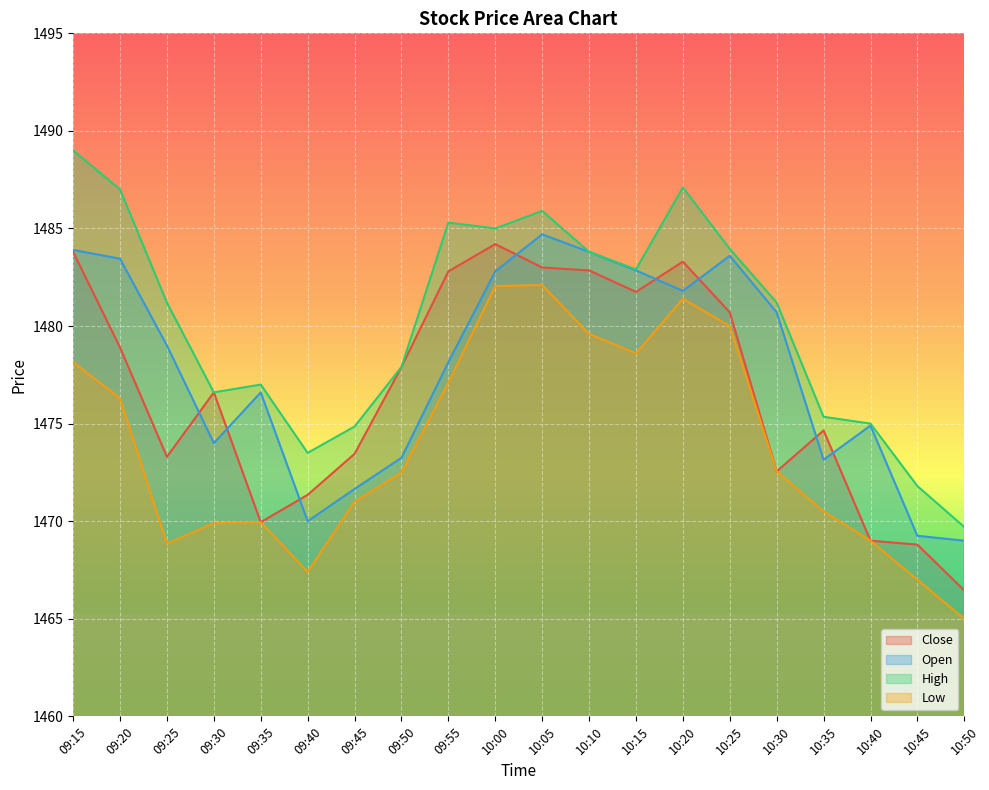

Reading right to left, transcribe all the data shown in this chart.

Close: 1466.4	1468.8	1469.0	1474.7	1472.6	1480.7	1483.3	1481.8	1482.8	1483.0	1484.2	1482.8	1477.9	1473.4	1471.3	1469.9	1476.6	1473.3	1478.9	1483.8
Open: 1469.0	1469.2	1474.9	1473.2	1480.7	1483.6	1481.8	1482.8	1483.8	1484.7	1482.8	1478.2	1473.2	1471.7	1470.0	1476.6	1474.0	1479.0	1483.4	1483.9
High: 1469.7	1471.8	1475.0	1475.3	1481.2	1483.9	1487.1	1482.9	1483.8	1485.9	1485.0	1485.3	1477.9	1474.8	1473.5	1477.0	1476.6	1481.2	1487.0	1489.0
Low: 1465.0	1467.0	1469.0	1470.5	1472.6	1480.0	1481.4	1478.6	1479.6	1482.1	1482.1	1477.1	1472.5	1471.0	1467.4	1469.9	1469.9	1468.8	1476.3	1478.2